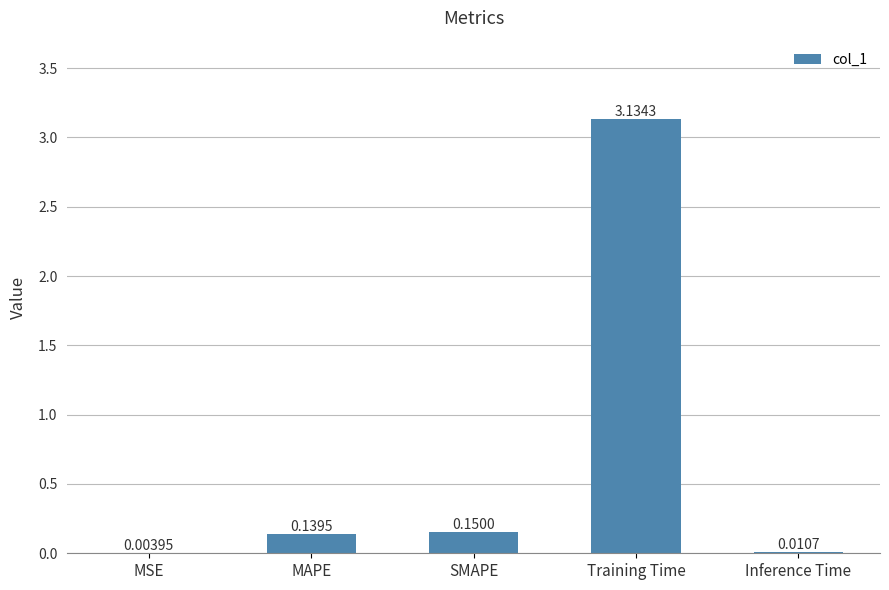

What is the change in value from Training Time to Inference Time?

-3.1